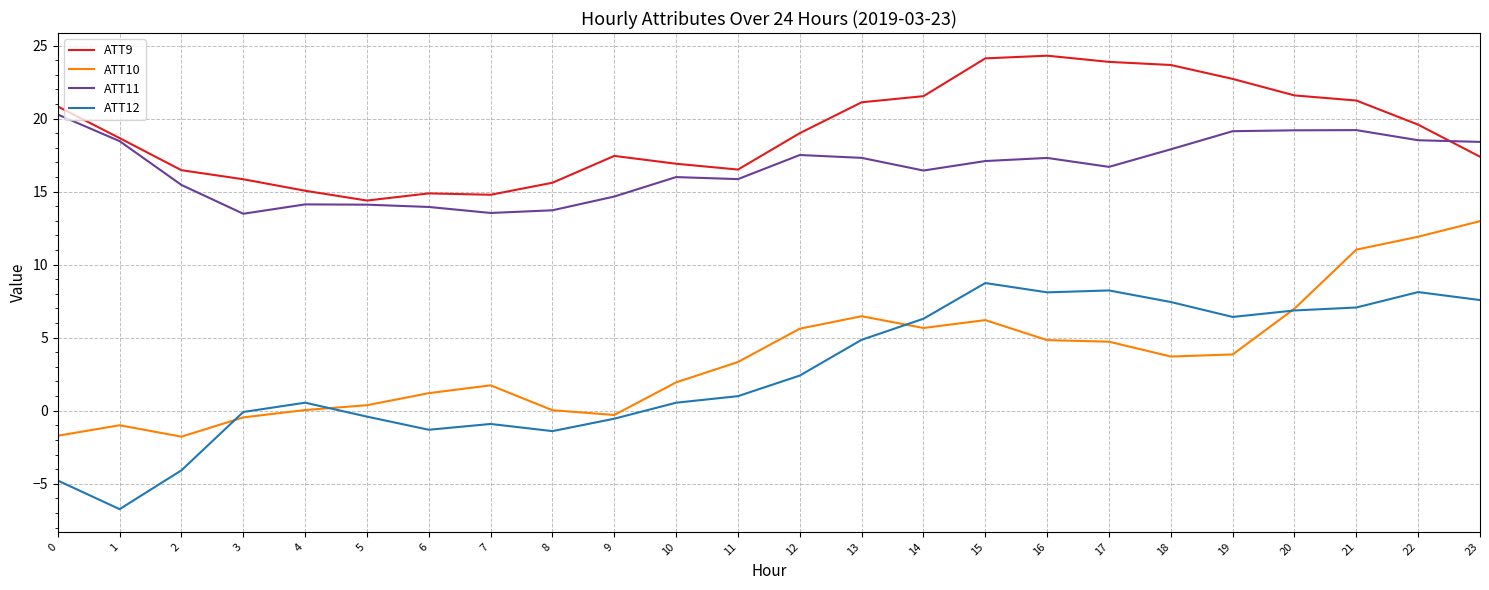

The value of ATT10 at 5 is 0.4. True or false?

True